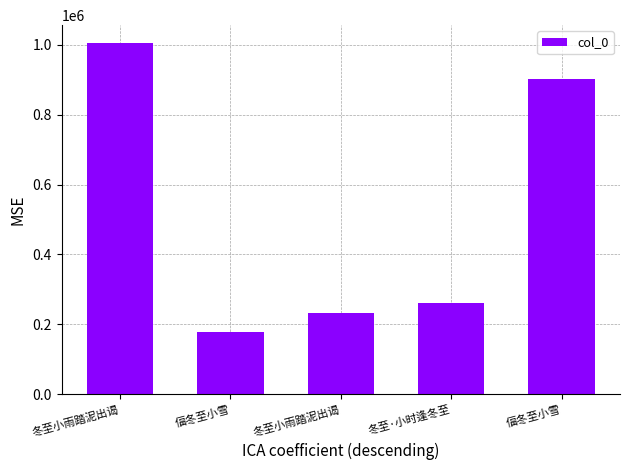

Are the bars horizontal?

No